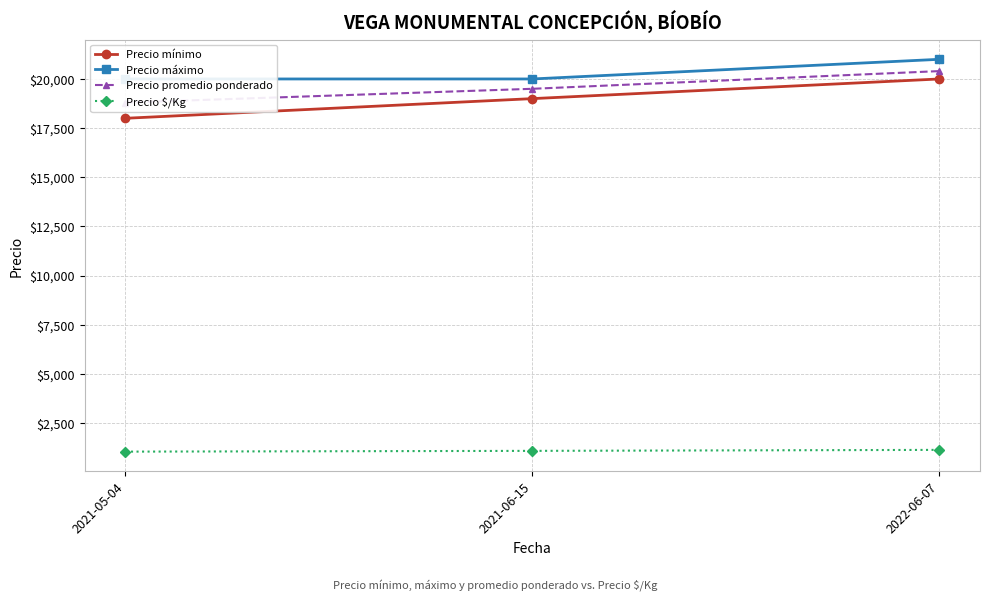

Rank the categories by Precio promedio ponderado value from highest to lowest.

2022-06-07, 2021-06-15, 2021-05-04